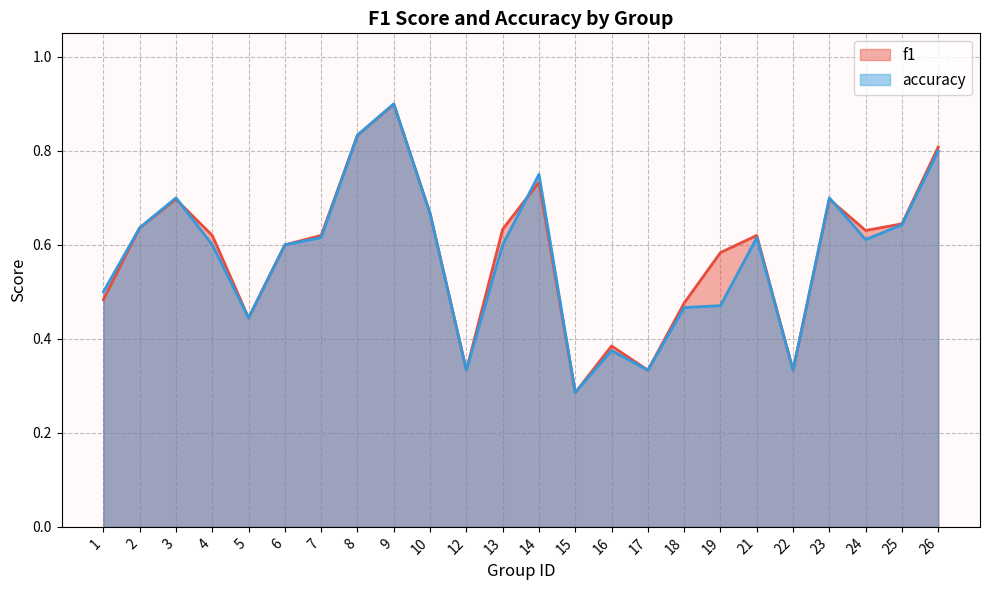

At which category does the chart reach its peak across all series?

9